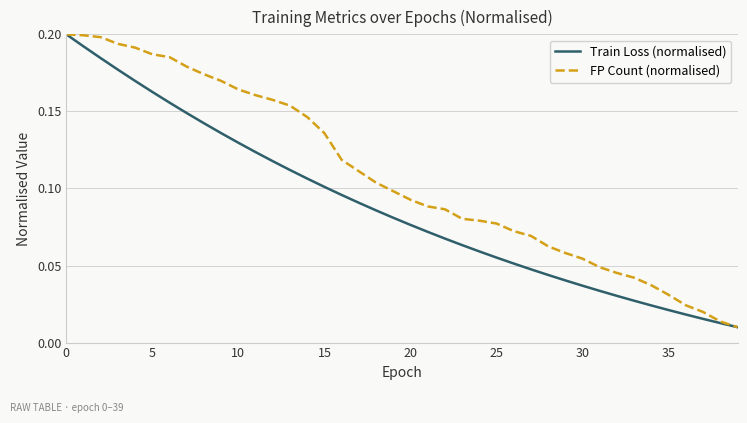

List the series in order of their overall mean, lowest first.

Train Loss (normalised), FP Count (normalised)